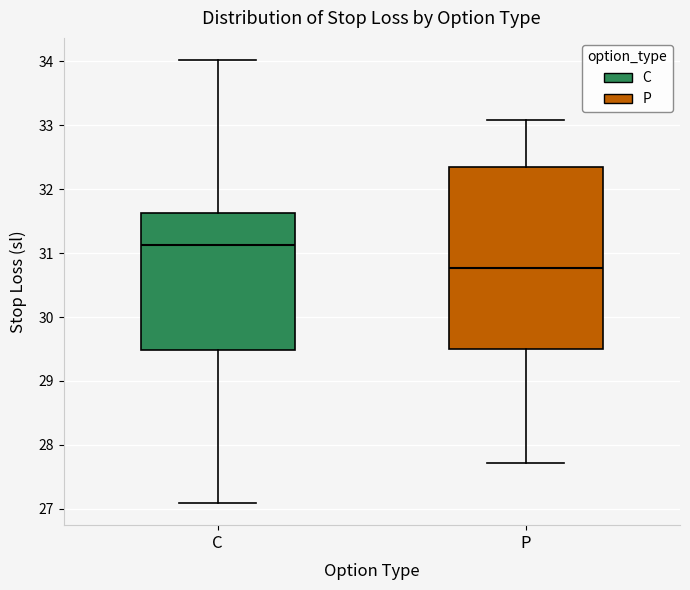

Reading left to right, transcribe this box plot: for each box, give where its median line is, the range the box spans, and where its two whiskers end, as read against the y-axis. The values are not printed on the chart, so give them approximately, as read against the axis.

C: median 31.1, box 29.5 to 31.6, whiskers 27.1 to 34.0
P: median 30.8, box 29.5 to 32.3, whiskers 27.7 to 33.1